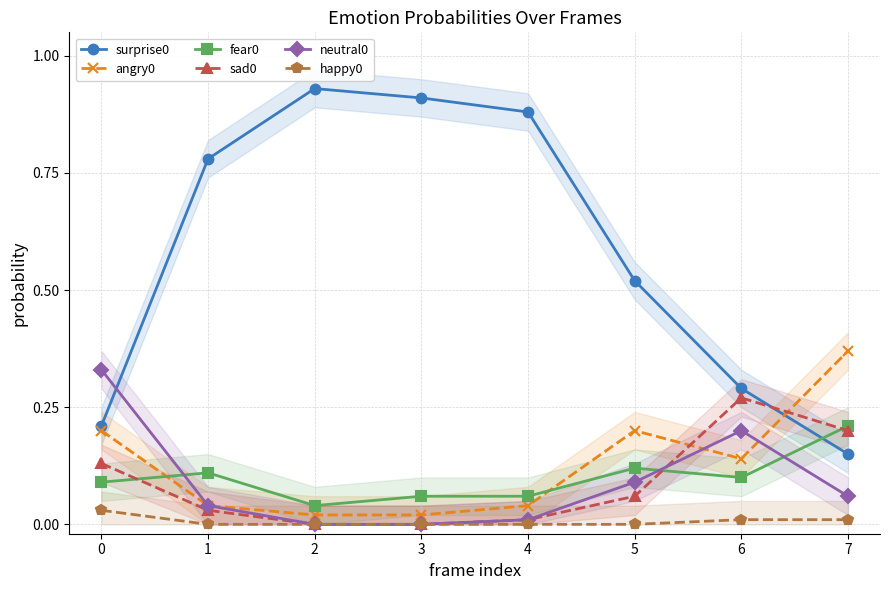

Reading left to right, transcribe all the data shown in this chart.

surprise0: 0.2	0.8	0.9	0.9	0.9	0.5	0.3	0.1
angry0: 0.2	0.0	0.0	0.0	0.0	0.2	0.1	0.4
fear0: 0.1	0.1	0.0	0.1	0.1	0.1	0.1	0.2
sad0: 0.1	0.0	0.0	0.0	0.0	0.1	0.3	0.2
neutral0: 0.3	0.0	0.0	0.0	0.0	0.1	0.2	0.1
happy0: 0.0	0.0	0.0	0.0	0.0	0.0	0.0	0.0